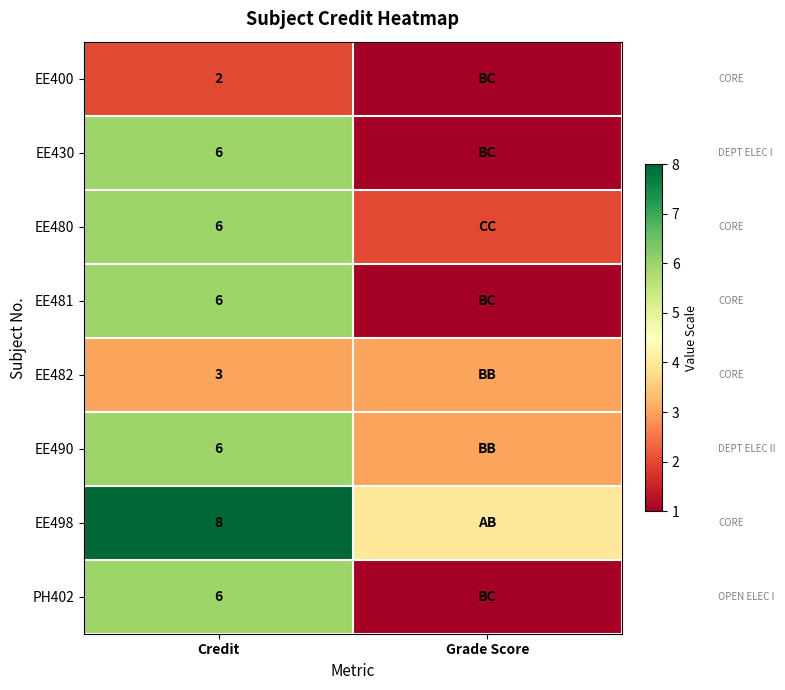

Which label corresponds to the largest value in the chart?

Credit